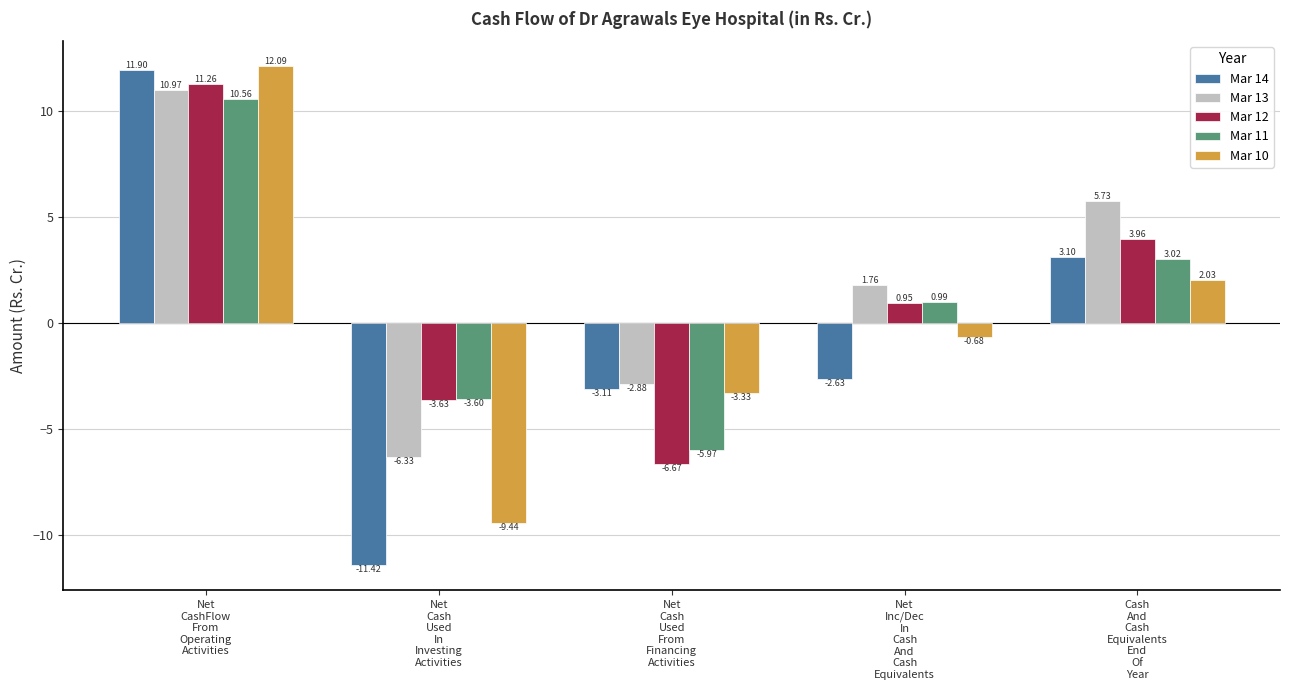

True or false: Mar 13 has a value of -6.3 at Net
Cash
Used
In
Investing
Activities.

True